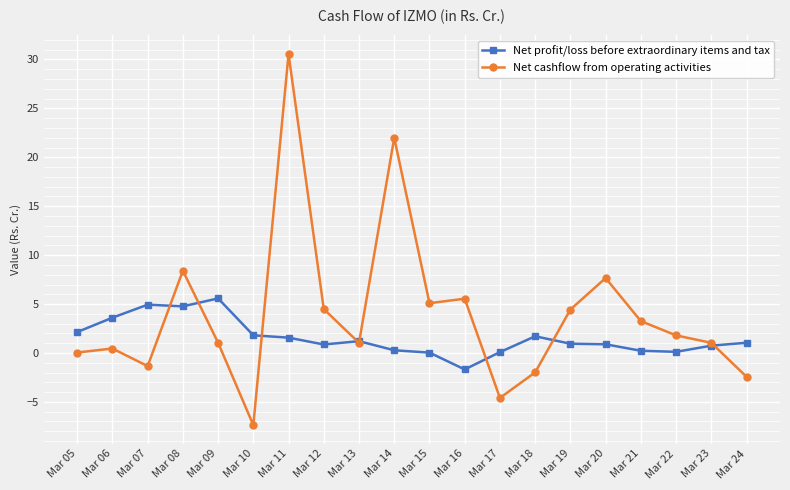

How many lines are shown in the chart?

2